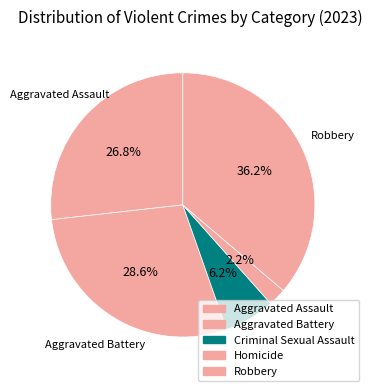

How many segments does this pie chart have?

5